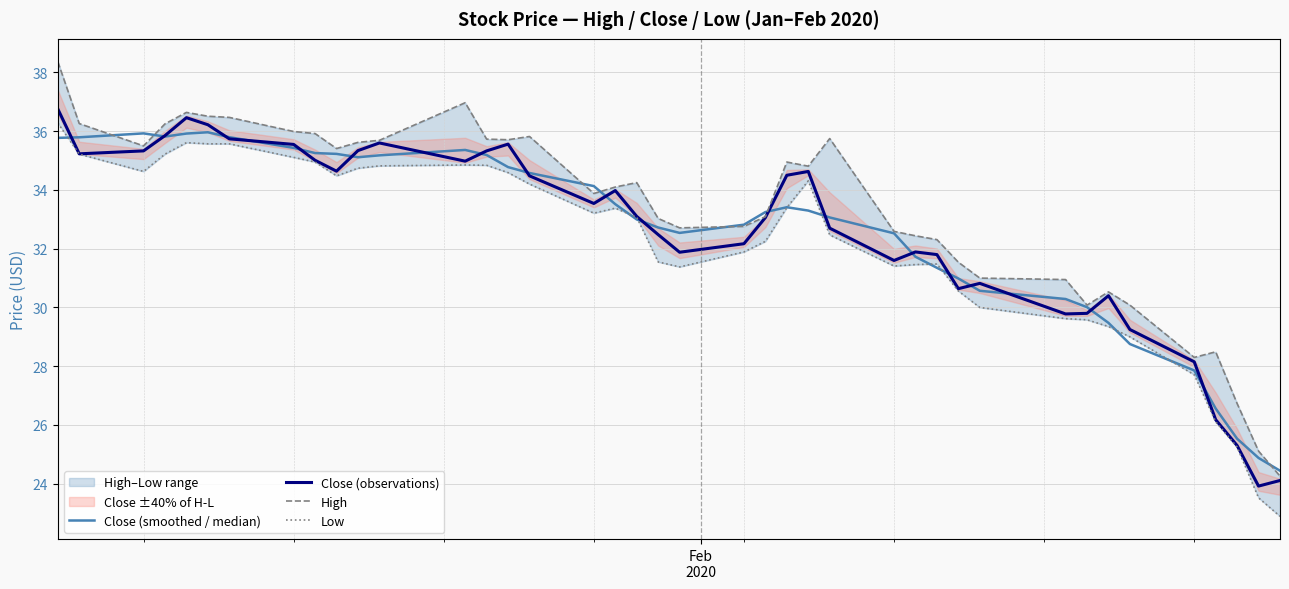

What is the minimum value for Close (observations)?

23.9